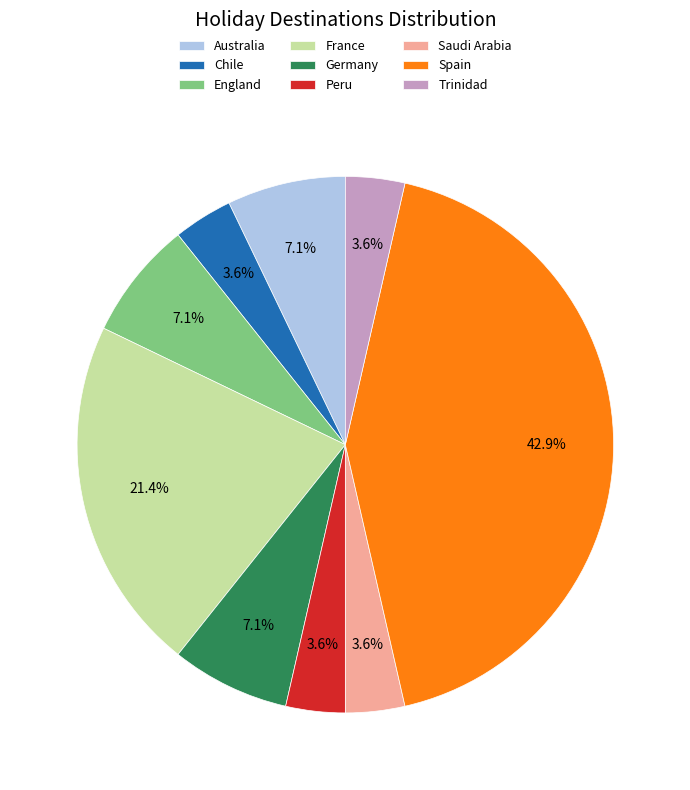

Which slice is the largest?

Spain